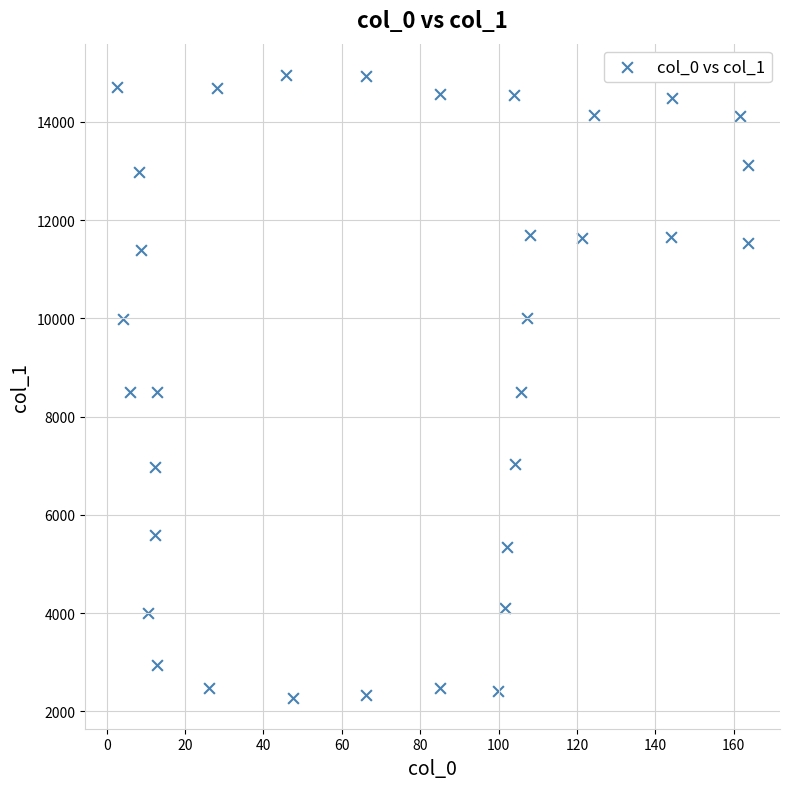

What is the range of Y values (max minus min)?

12678.8